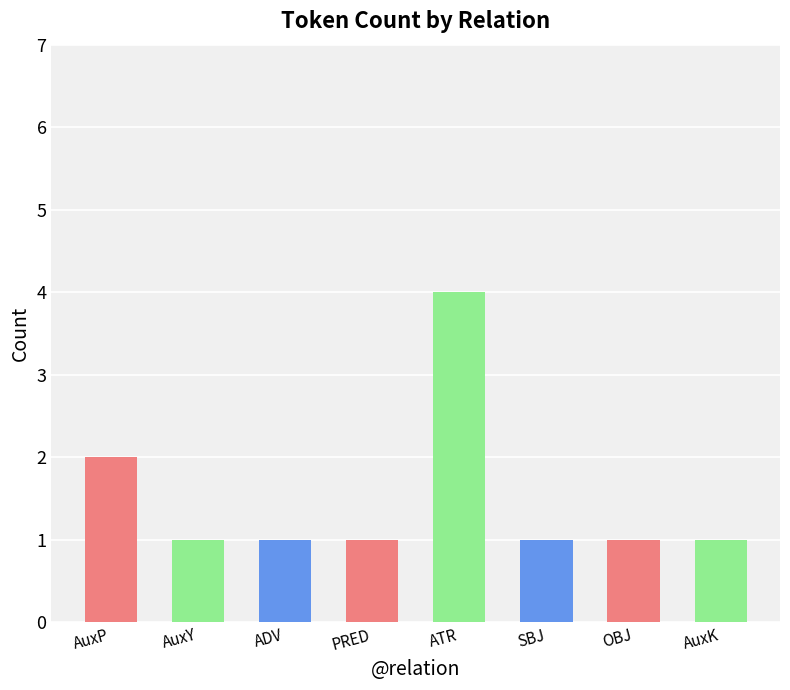

How many series are shown in this chart?

1